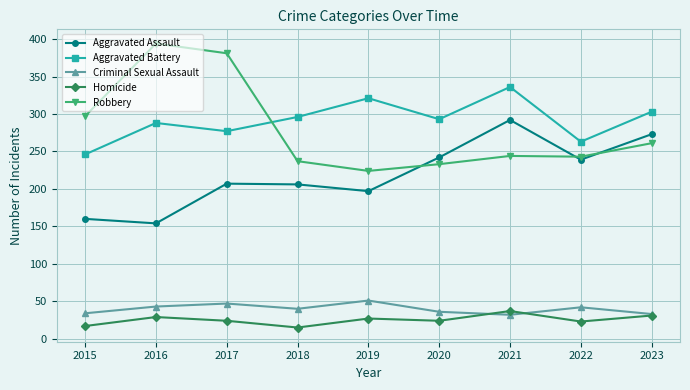

Rank the series by their maximum value, from lowest to highest.

Homicide, Criminal Sexual Assault, Aggravated Assault, Aggravated Battery, Robbery